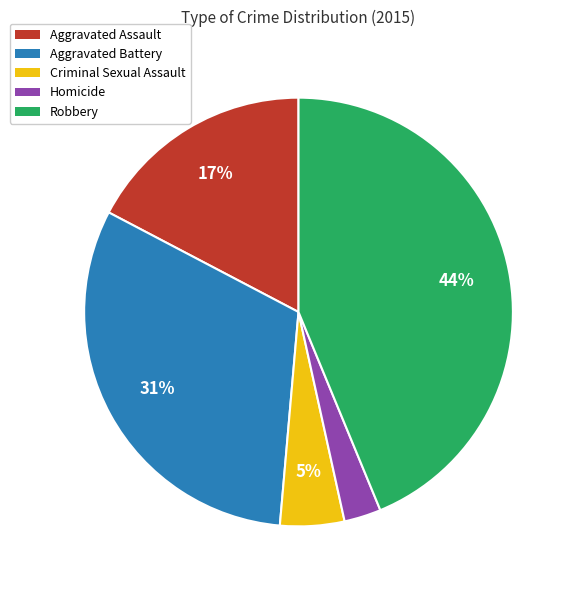

Which slice is the largest?

Robbery